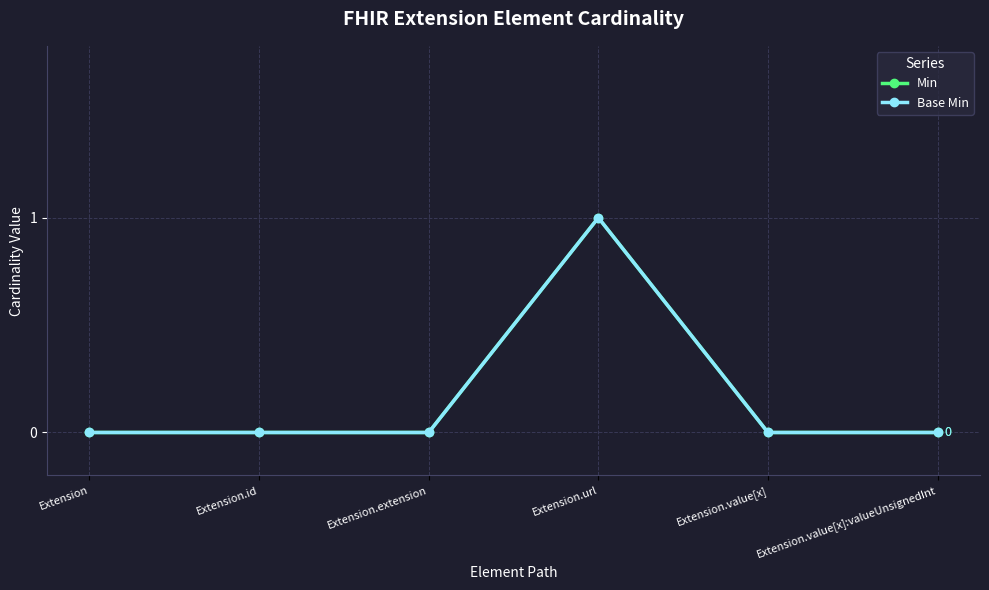

Is this an area chart (filled region under the line)?

No